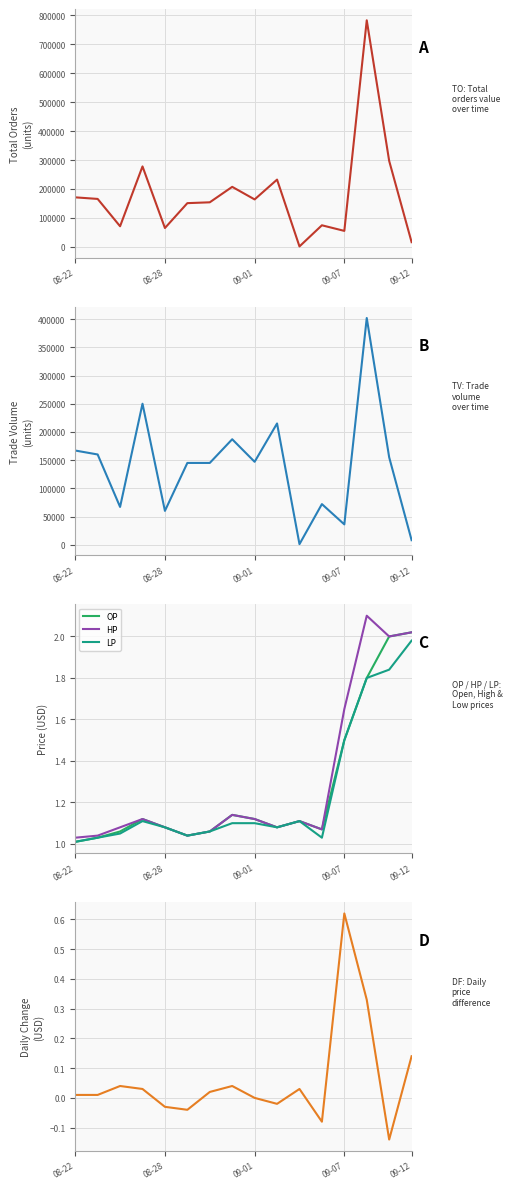

What is the average value of the HP series?

1.3